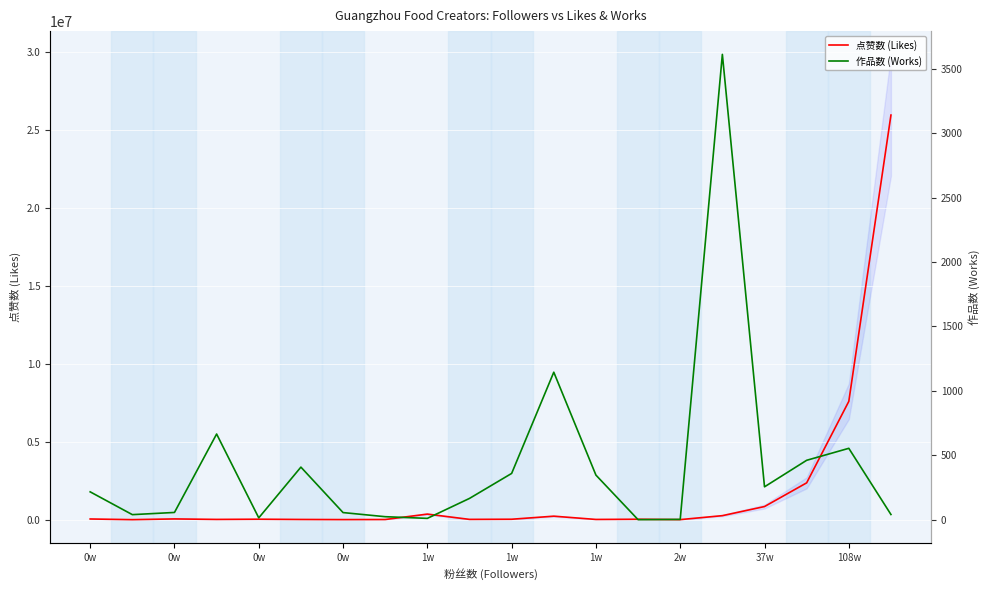

How many lines are shown in the chart?

2